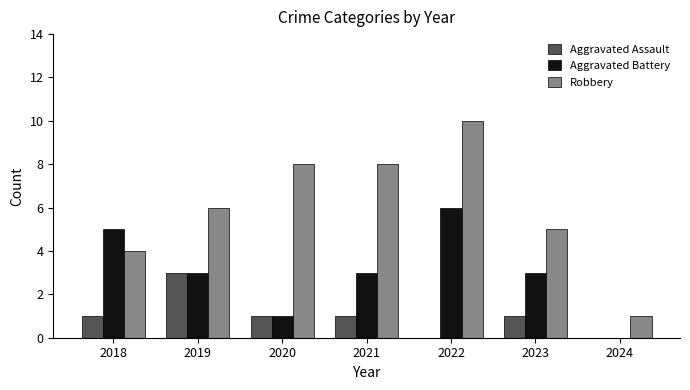

True or false: Aggravated Battery has a value of 3 at 2019.

True